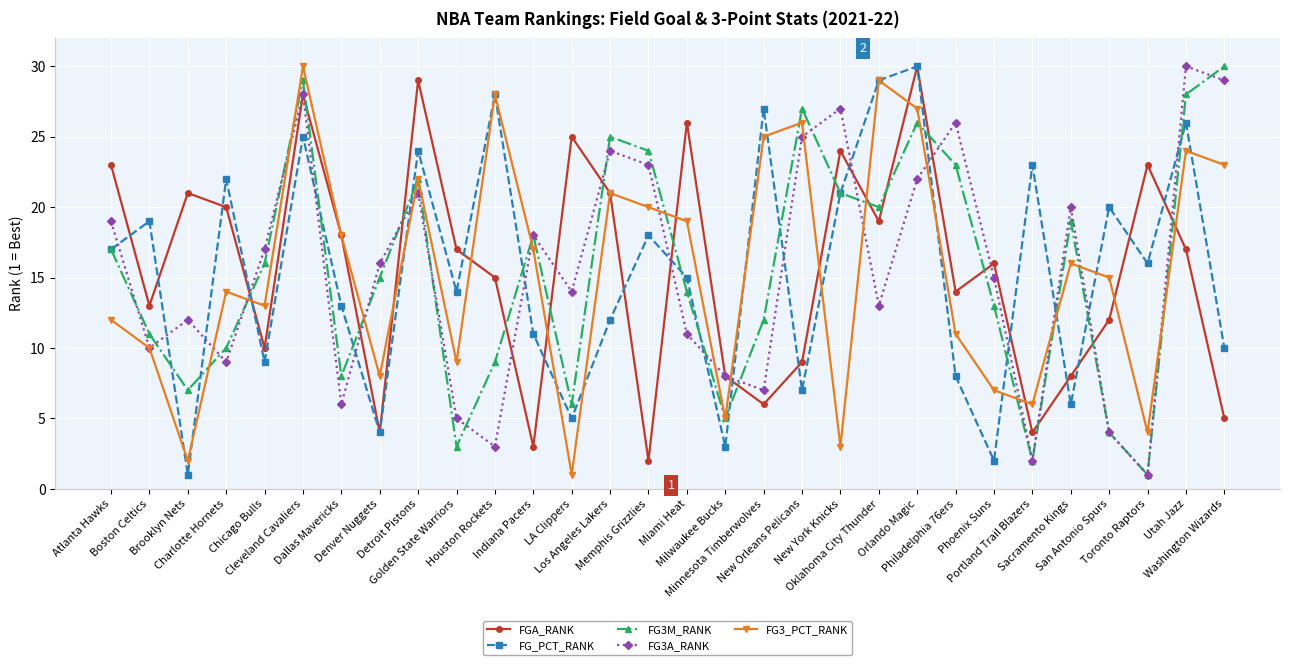

Where do FG3M_RANK and FGA_RANK first cross each other?

Charlotte Hornets and Chicago Bulls